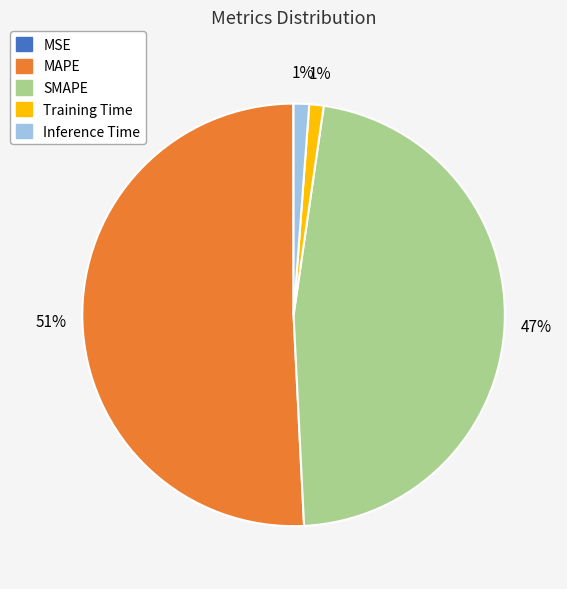

The SMAPE slice represents 47% of the pie. True or false?

True